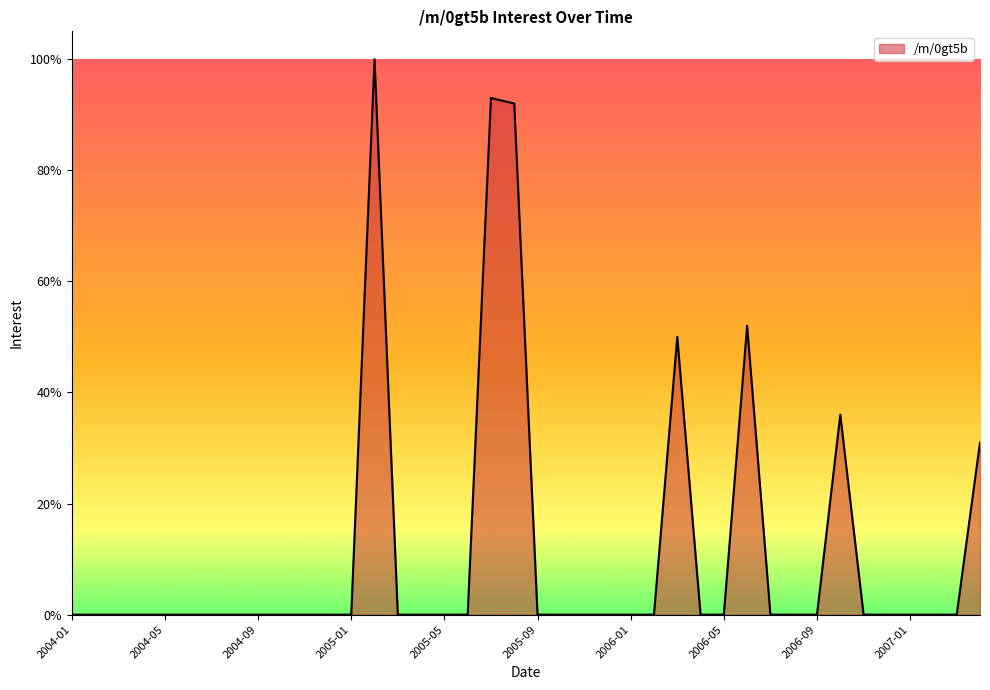

Does the chart have visible grid lines?

No